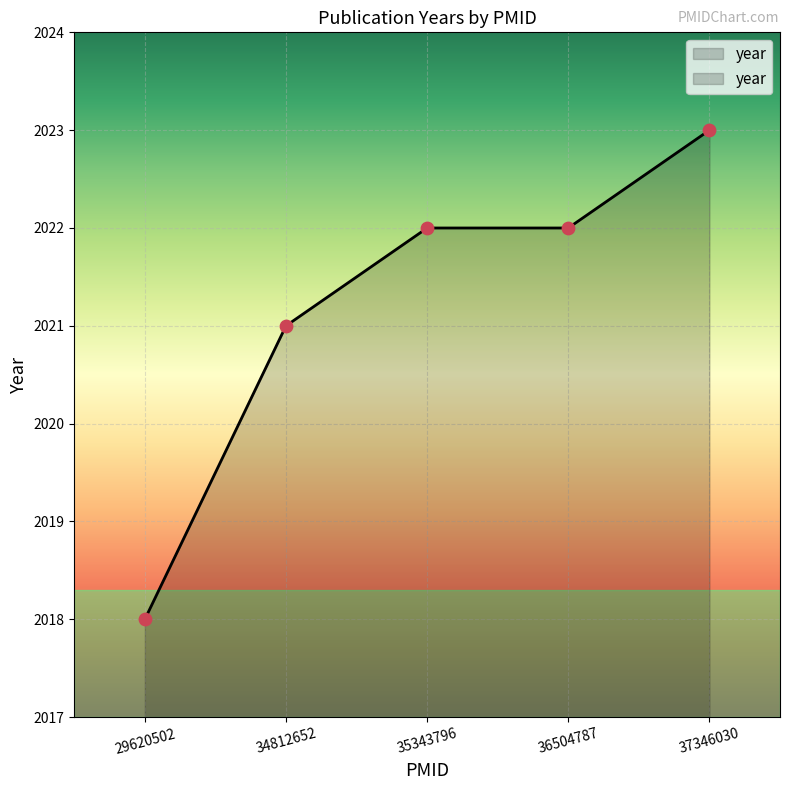

What is the change in value from 34812652 to 35343796?

+1